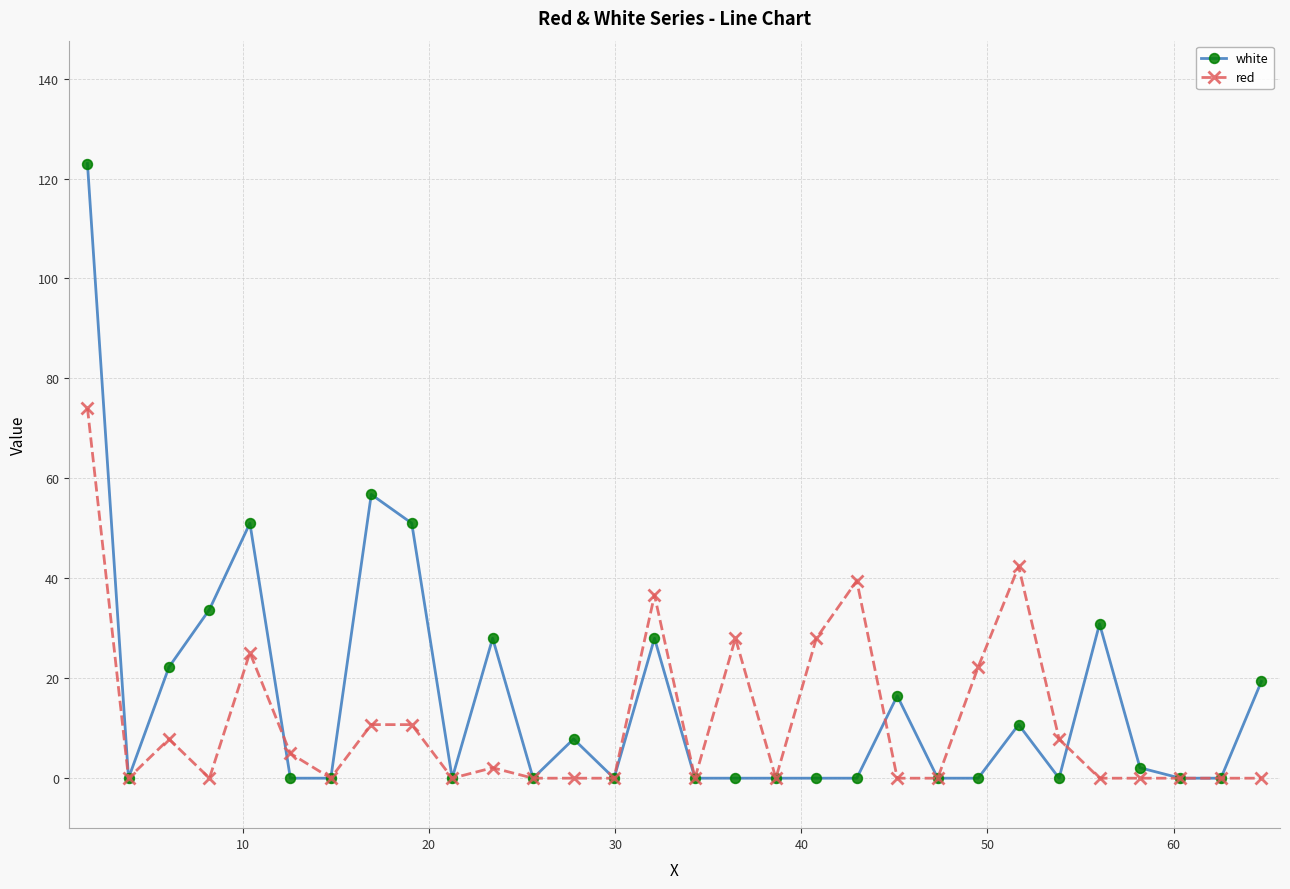

Rank the series by their maximum value, from highest to lowest.

white, red